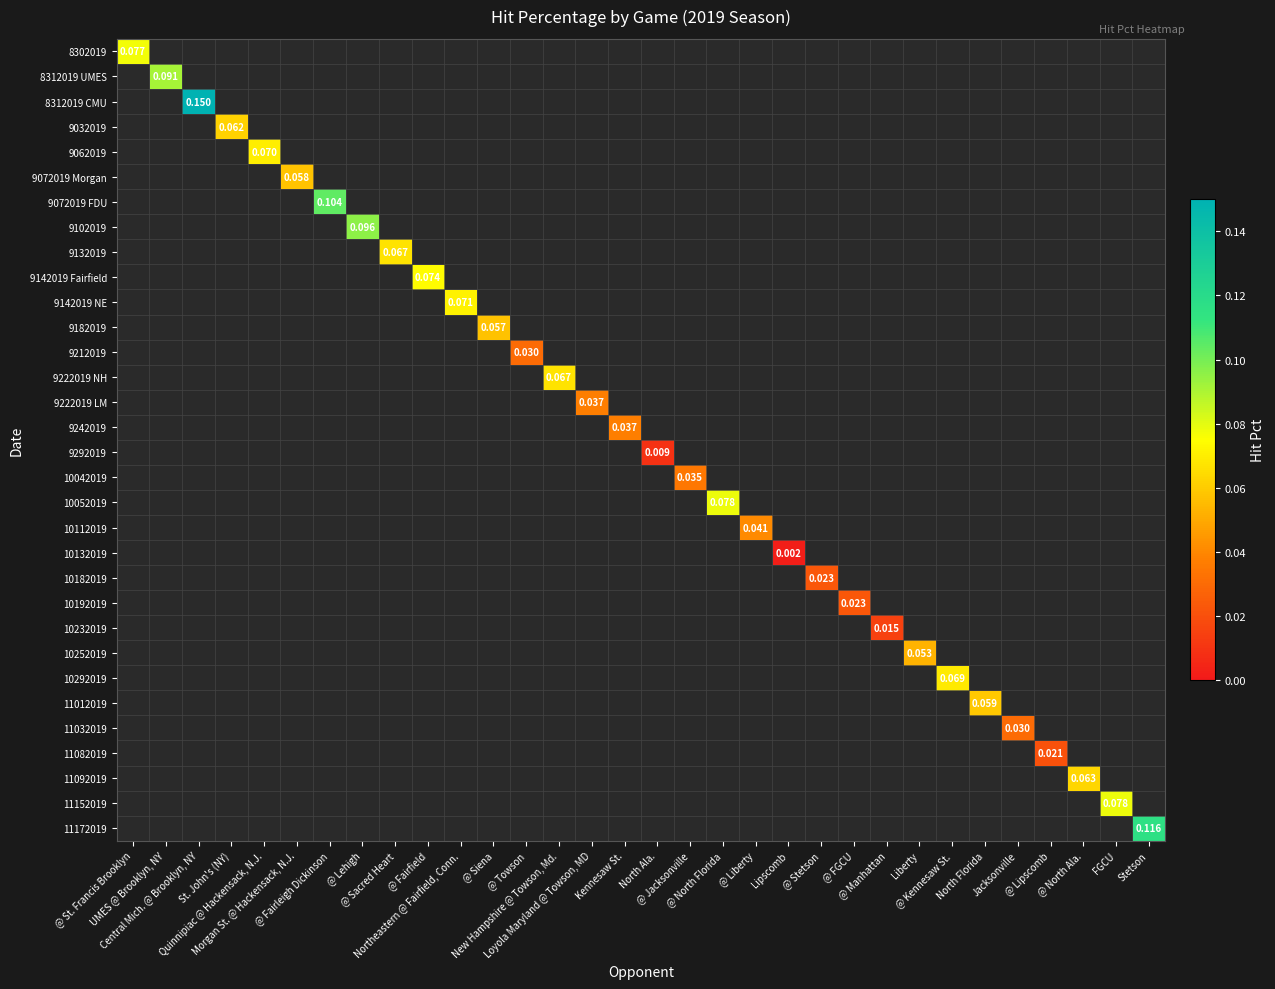

Which series has the widest spread of values?

8302019